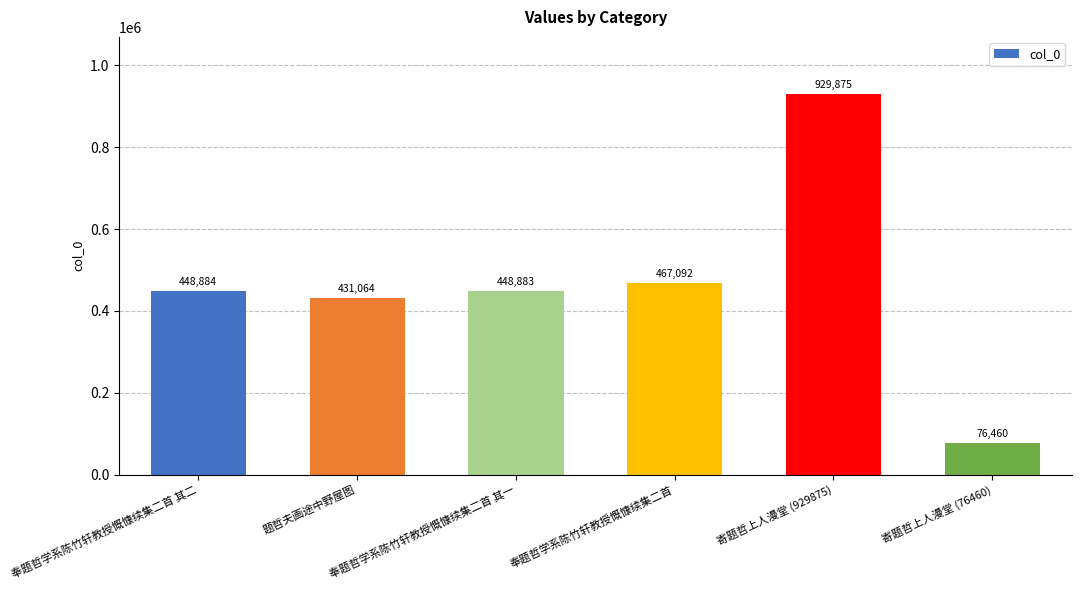

What is the average value?

467043